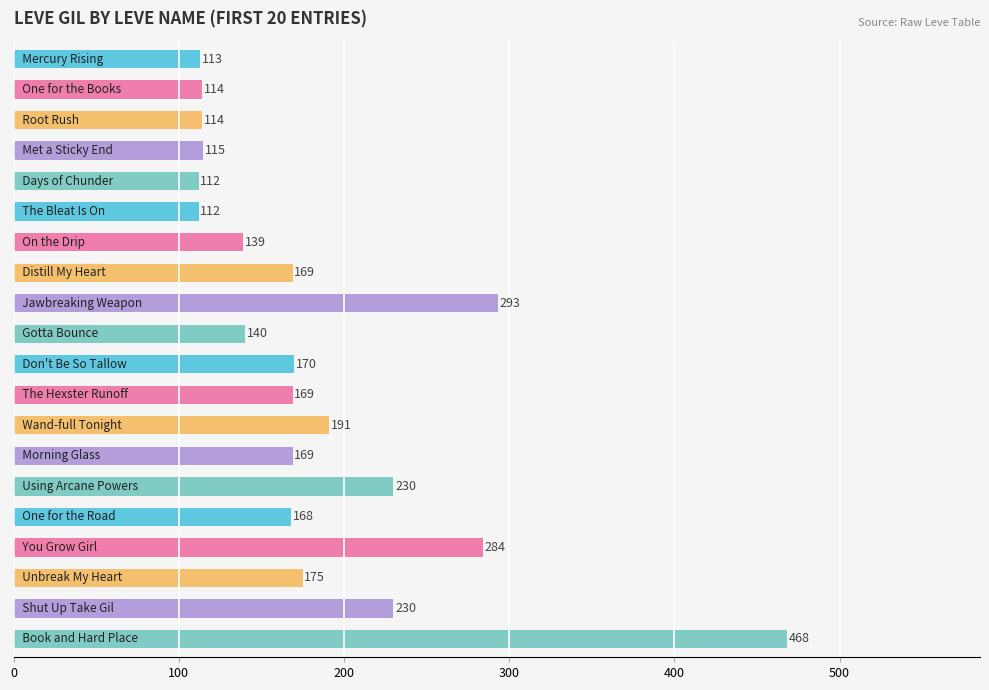

What is the difference between the maximum and minimum values?

356